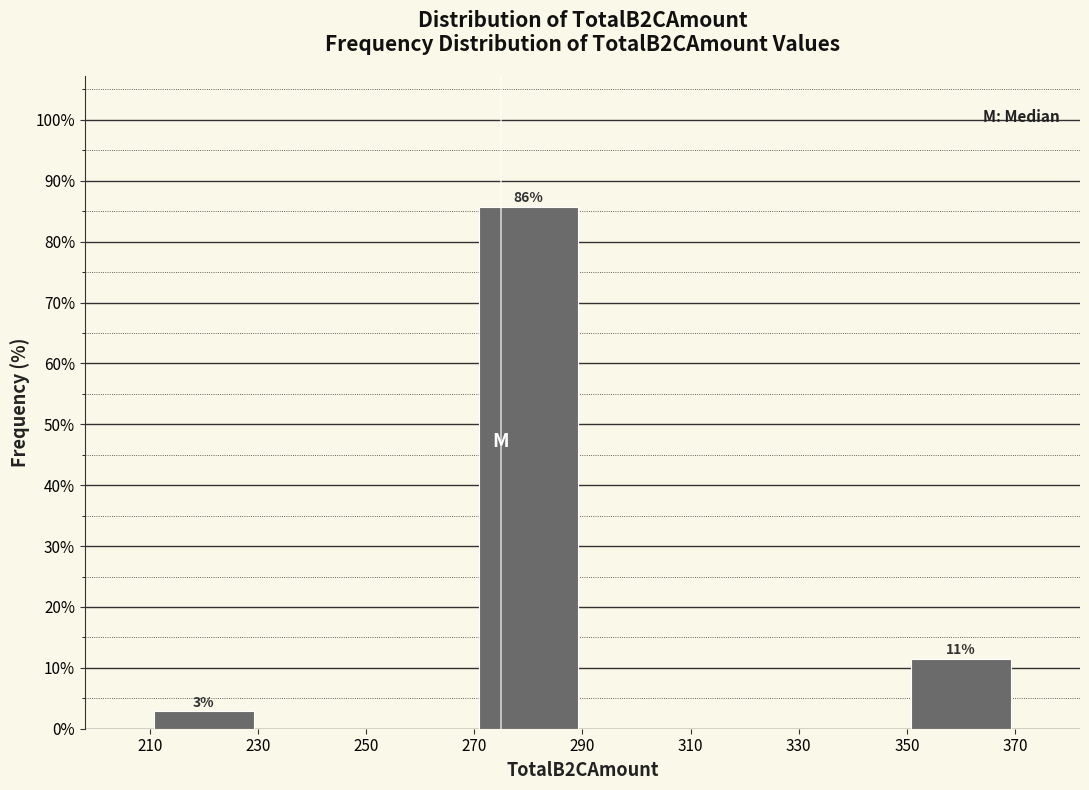

Over which range of the x-axis is the bar tallest?

270 to 290